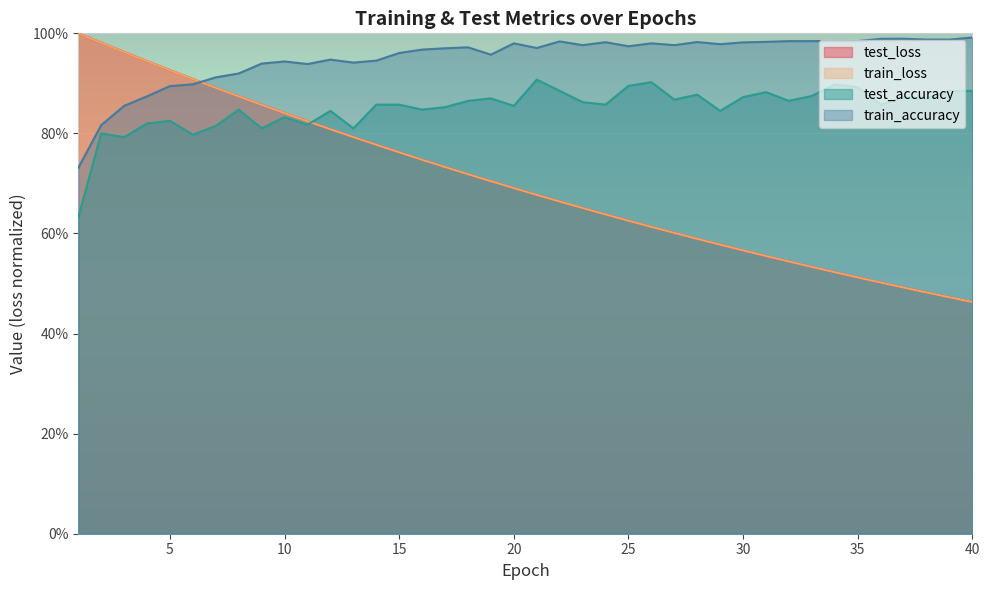

How many lines are shown in the chart?

4